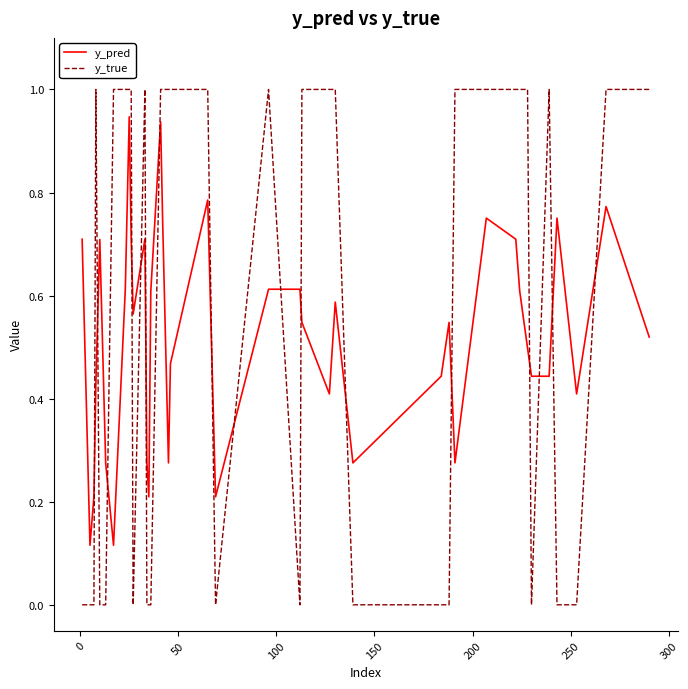

What is the greatest value displayed?

1.0